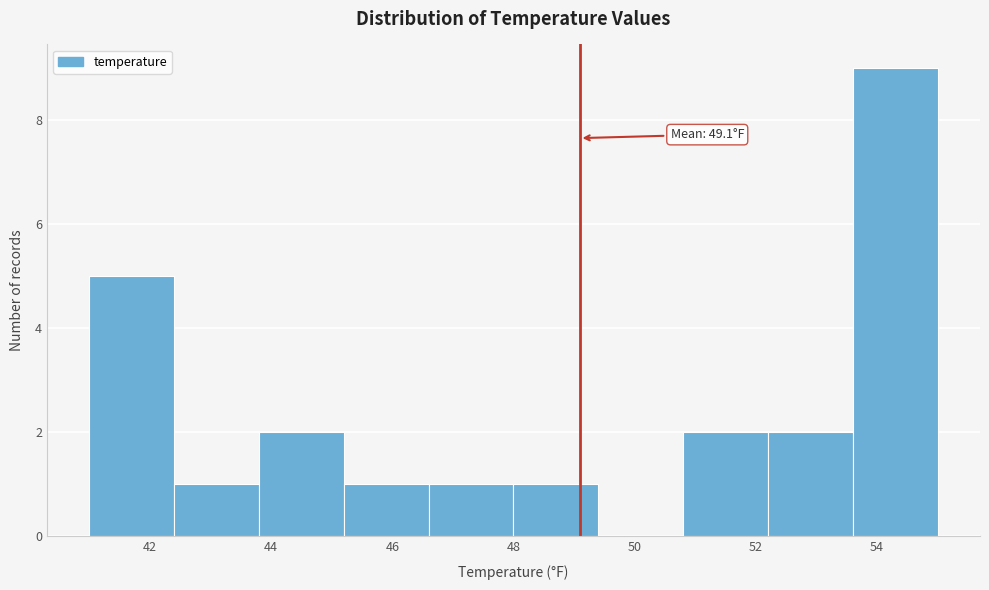

Which range on the x-axis has the tallest bar?

53.6 to 55.0